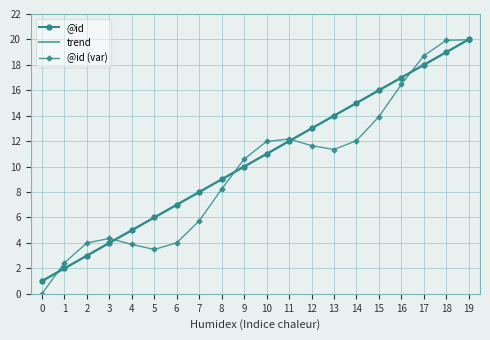

Rank the categories by value from highest to lowest.

19, 18, 17, 16, 15, 14, 13, 12, 11, 10, 9, 8, 7, 6, 5, 4, 3, 2, 1, 0